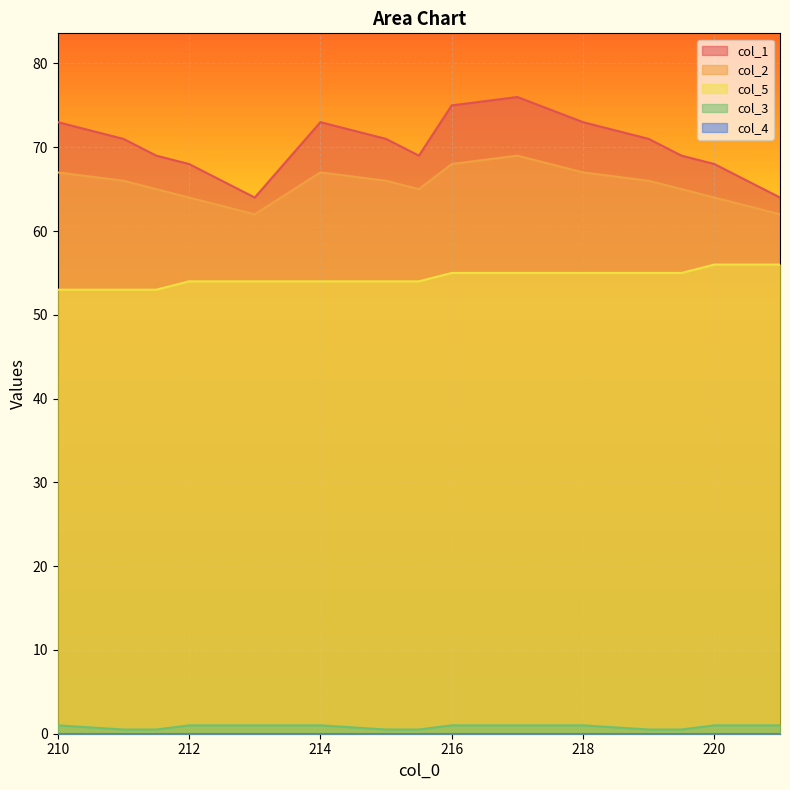

What is the lowest value of the col_3 series?

0.5